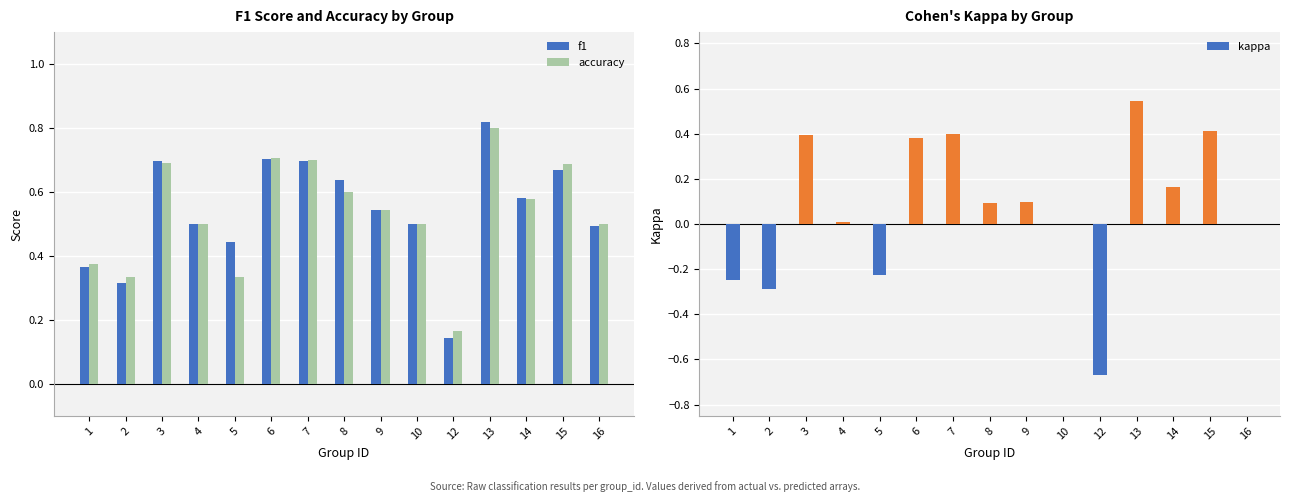

The kappa series shows 0.5 at 10. True or false?

False